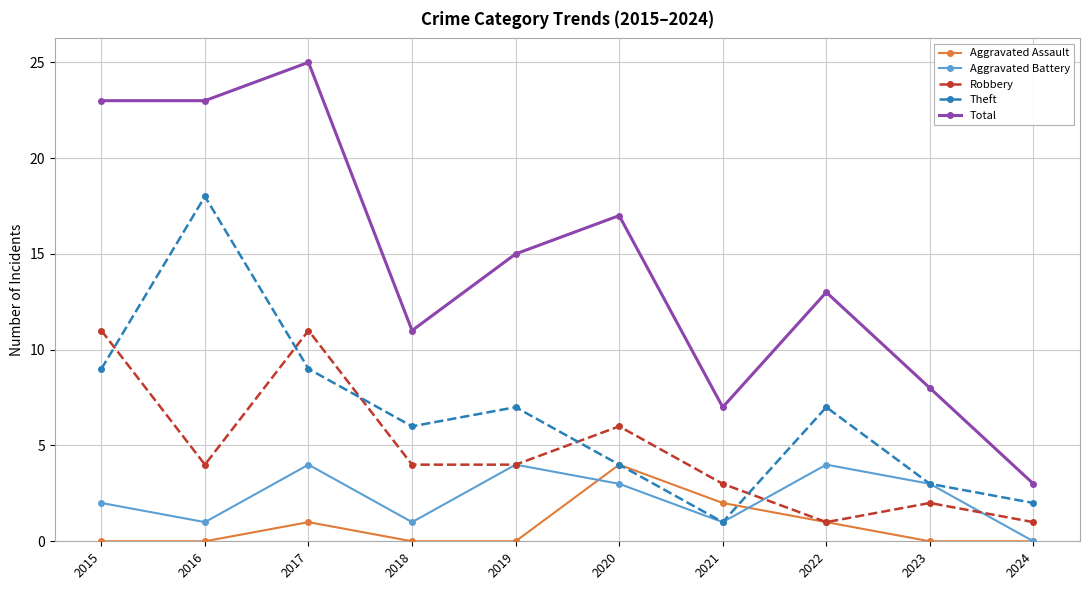

Which series has the largest total across all categories?

Total